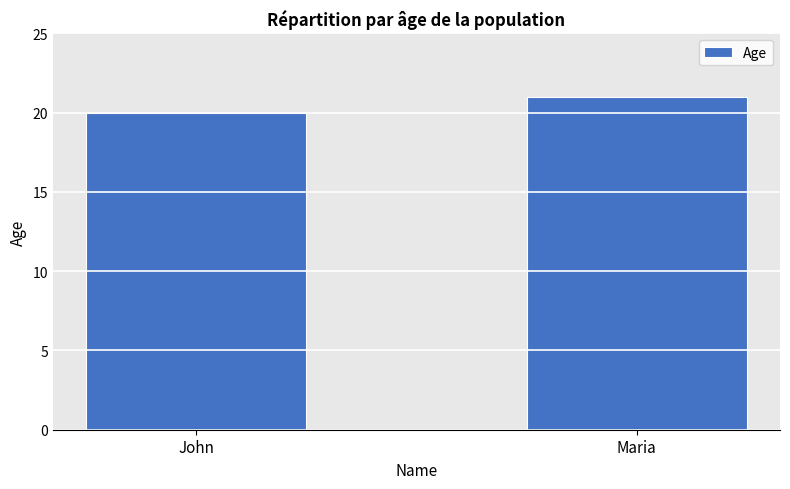

What position from the left is Maria?

2